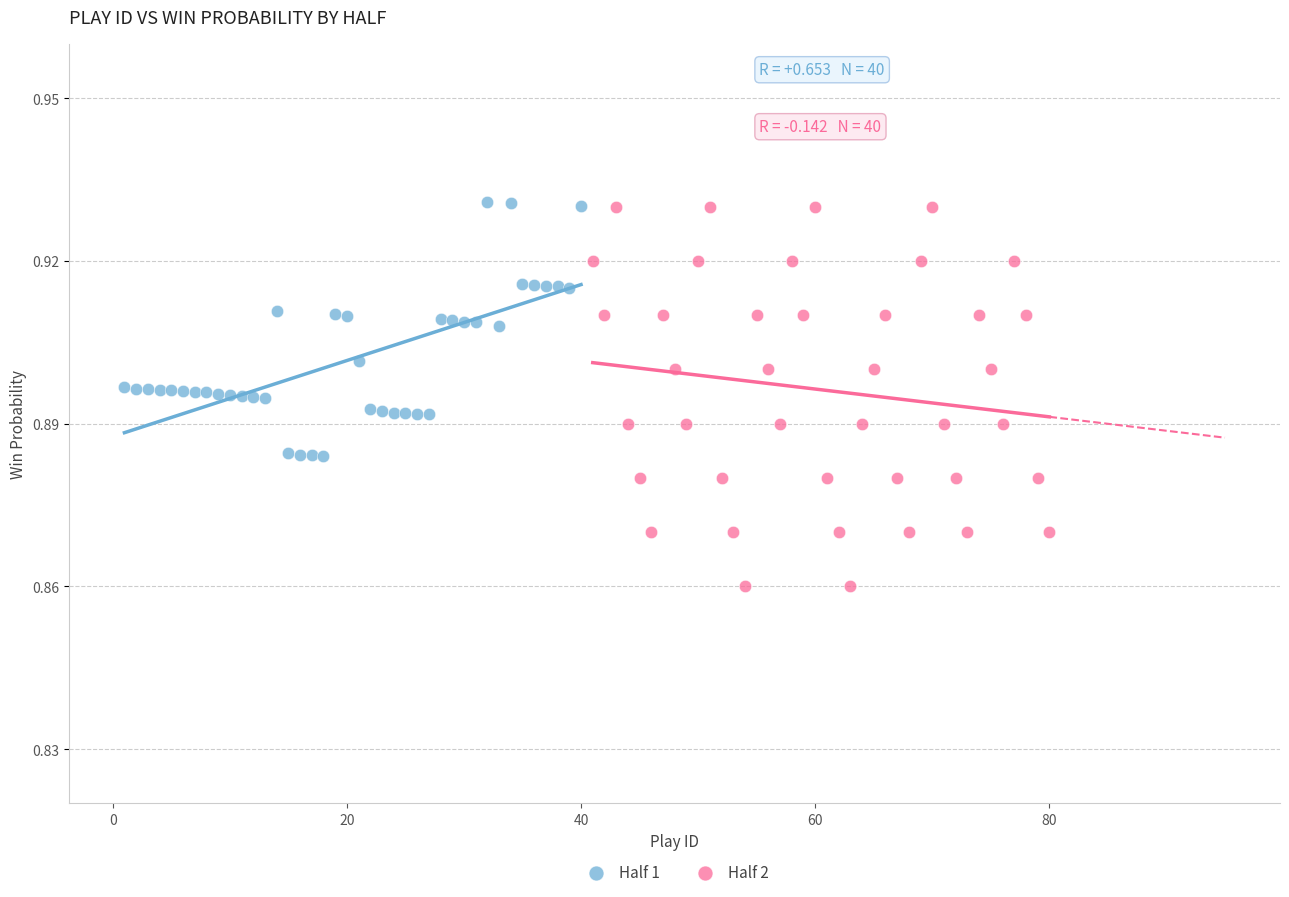

Which series has the largest Y range (max minus min)?

Half 2